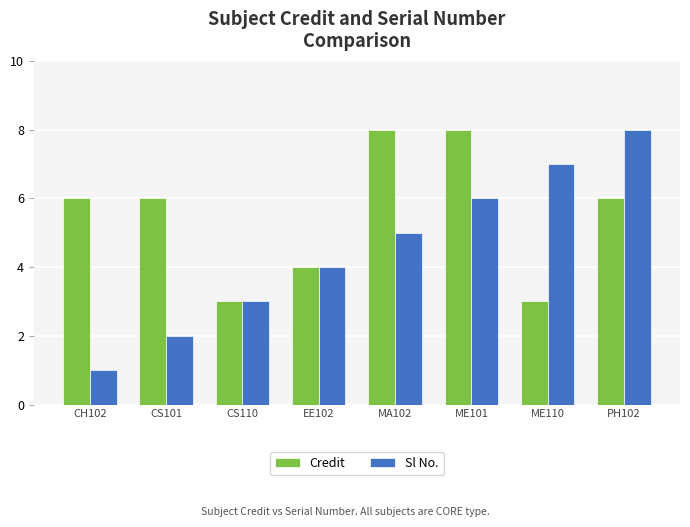

Is the value of Sl No. at ME101 greater than the value of Credit at MA102?

No